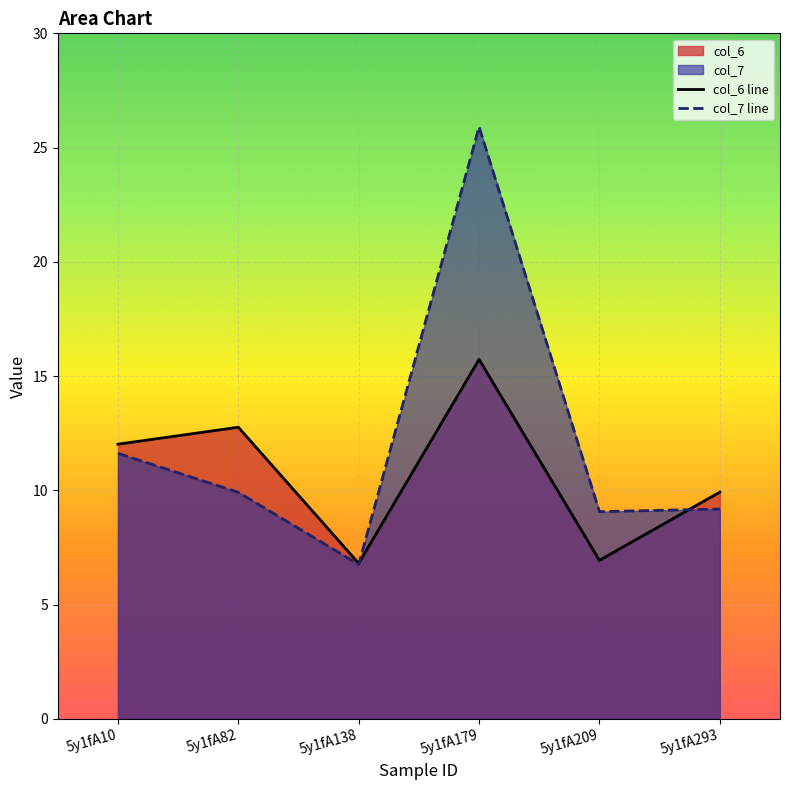

What is the difference between the second highest and minimum values in the col_6 line series?

6.0